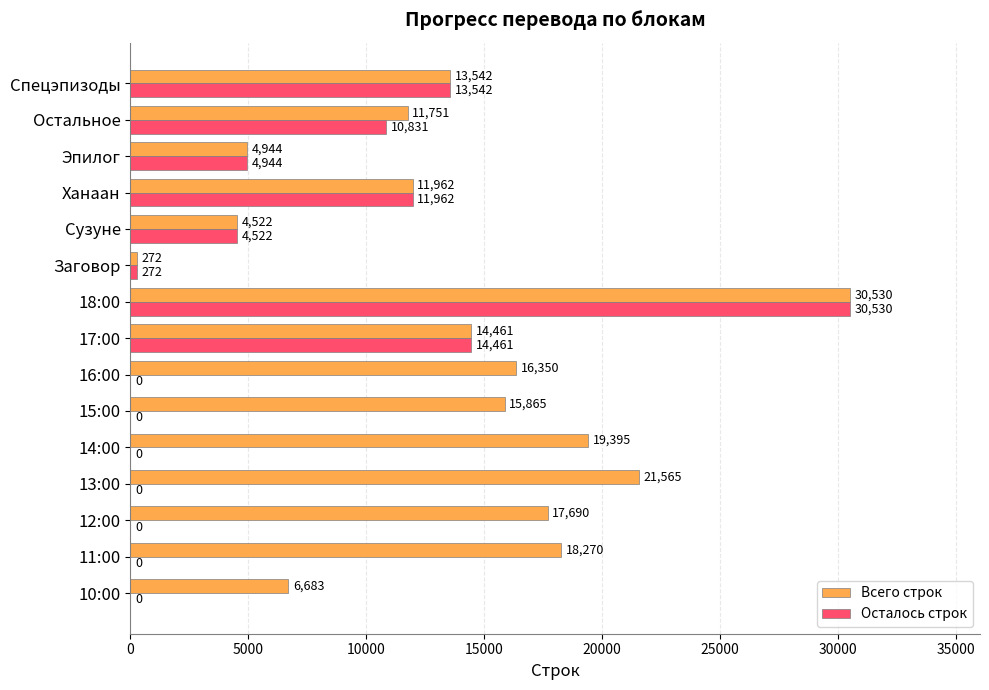

Which series has the largest total across all categories?

Всего строк